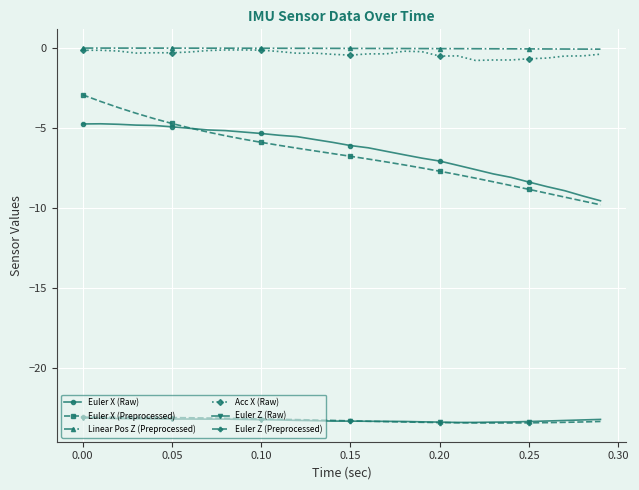

What is the highest value of the Euler X (Preprocessed) series?

-2.9